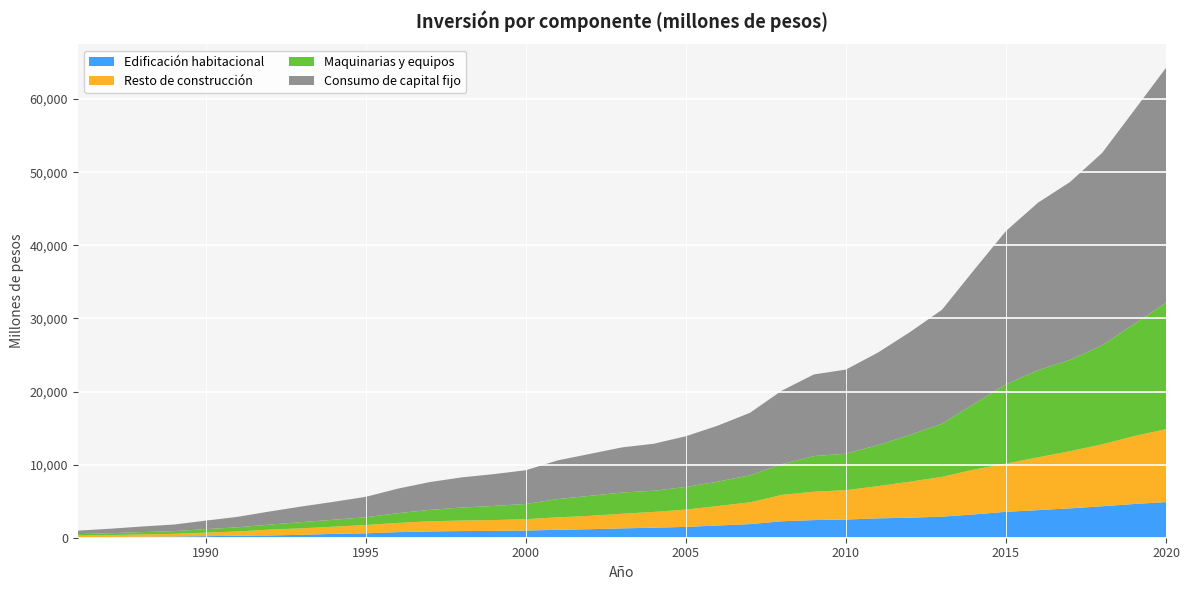

Reading left to right, what are all the values shown in this chart?

Edificación habitacional: 1986=80	1987=106	1988=134	1989=164	1990=216	1991=269	1992=310	1993=401	1994=526	1995=606	1996=763	1997=858	1998=907	1999=933	2000=982	2001=1085	2002=1166	2003=1278	2004=1368	2005=1484	2006=1671	2007=1862	2008=2251	2009=2411	2010=2487	2011=2651	2012=2740	2013=2886	2014=3183	2015=3544	2016=3774	2017=4013	2018=4300	2019=4612	2020=4878
Resto de construcción: 1986=213	1987=256	1988=315	1989=367	1990=473	1991=592	1992=801	1993=885	1994=985	1995=1132	1996=1265	1997=1390	1998=1445	1999=1481	2000=1555	2001=1705	2002=1826	2003=1999	2004=2162	2005=2357	2006=2668	2007=2974	2008=3607	2009=3884	2010=4018	2011=4405	2012=4923	2013=5436	2014=6133	2015=6595	2016=7219	2017=7822	2018=8468	2019=9284	2020=9966
Maquinarias y equipos: 1986=191	1987=252	1988=317	1989=370	1990=482	1991=569	1992=686	1993=853	1994=947	1995=1059	1996=1329	1997=1559	1998=1776	1999=1935	2000=2080	2001=2502	2002=2741	2003=2899	2004=2900	2005=3101	2006=3330	2007=3706	2008=4205	2009=4873	2010=4995	2011=5605	2012=6400	2013=7266	2014=8991	2015=10837	2016=11918	2017=12491	2018=13537	2019=15314	2020=17291
Consumo de capital fijo: 1986=484	1987=613	1988=766	1989=901	1990=1170	1991=1430	1992=1796	1993=2139	1994=2458	1995=2797	1996=3357	1997=3807	1998=4128	1999=4349	2000=4617	2001=5291	2002=5733	2003=6175	2004=6430	2005=6941	2006=7669	2007=8542	2008=10063	2009=11168	2010=11500	2011=12662	2012=14063	2013=15588	2014=18306	2015=20976	2016=22911	2017=24326	2018=26305	2019=29211	2020=32134